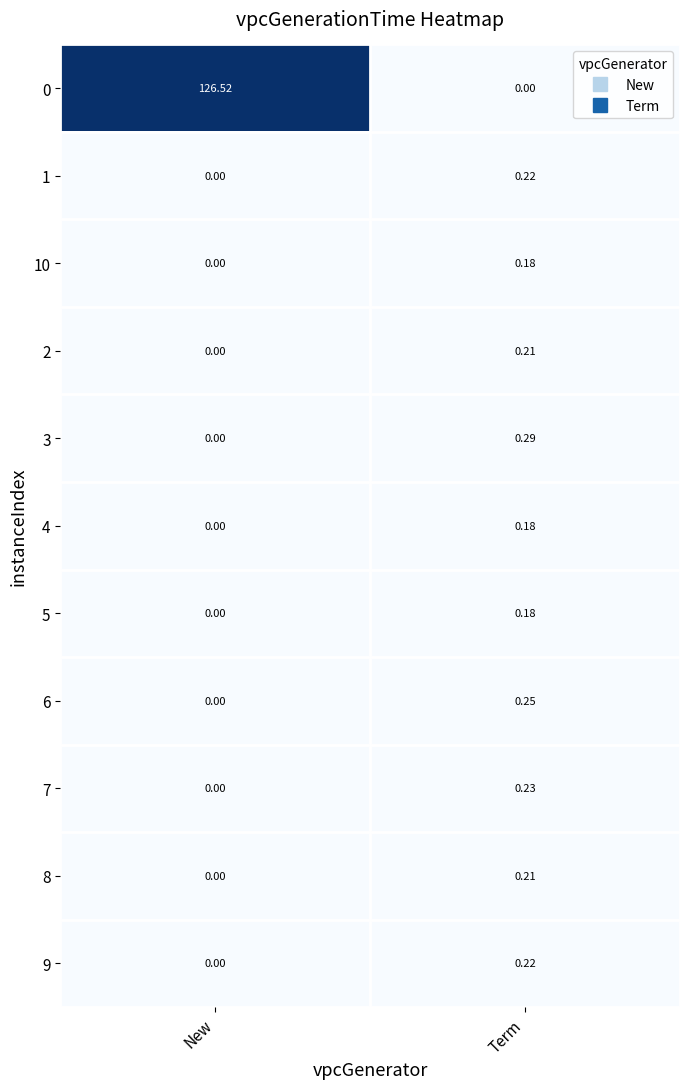

Which series has the largest total across all categories?

0